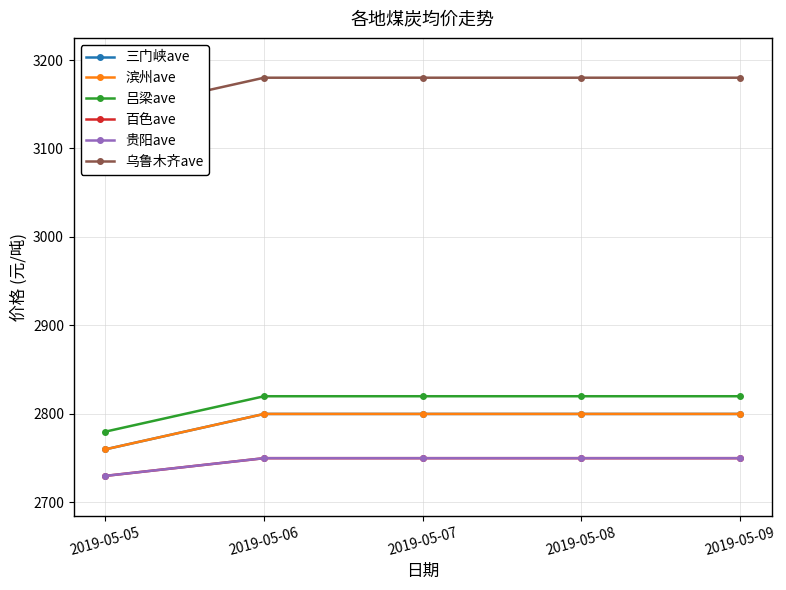

What is the smallest value displayed?

2730